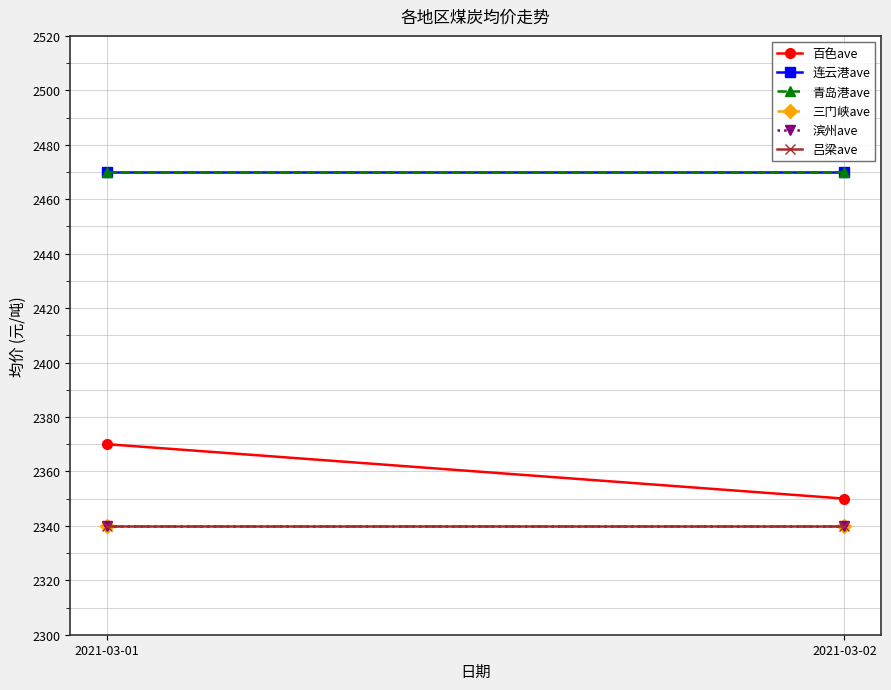

Reading right to left, what are all the values shown in this chart?

百色ave: 2021-03-02=2350	2021-03-01=2370
连云港ave: 2021-03-02=2470	2021-03-01=2470
青岛港ave: 2021-03-02=2470	2021-03-01=2470
三门峡ave: 2021-03-02=2340	2021-03-01=2340
滨州ave: 2021-03-02=2340	2021-03-01=2340
吕梁ave: 2021-03-02=2340	2021-03-01=2340